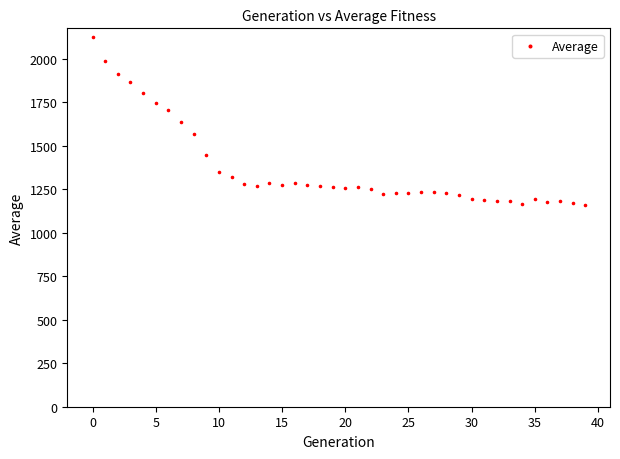

What is the range of Y values (max minus min)?

964.9